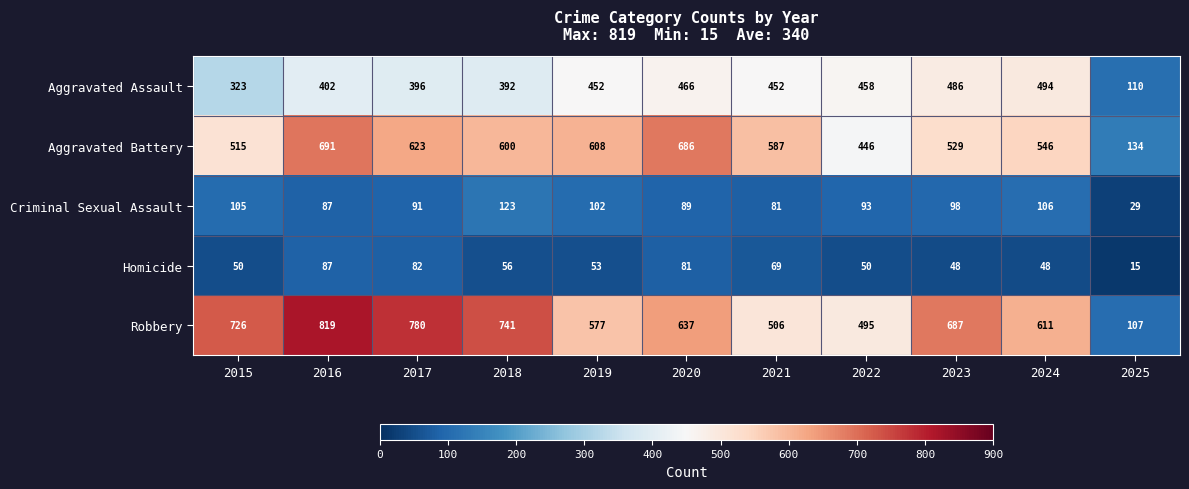

What is the total value across all series at 2015?

1719